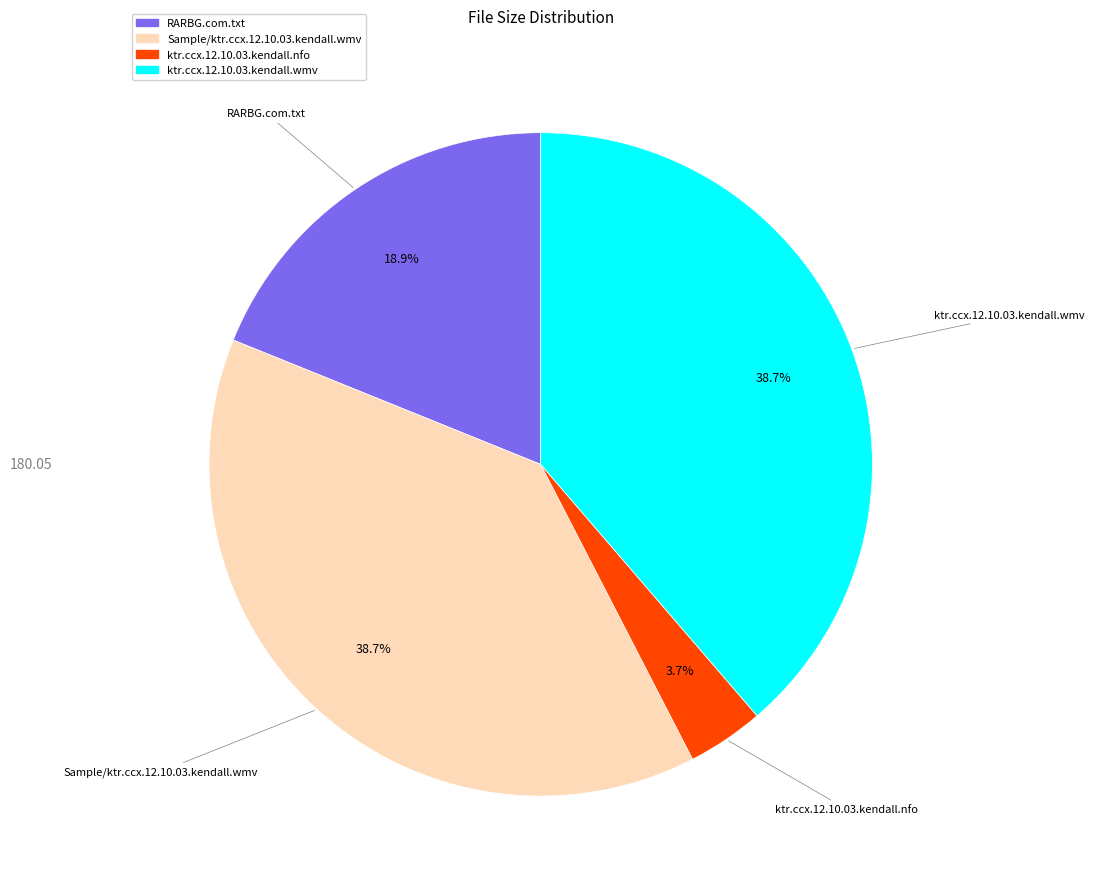

Between ktr.ccx.12.10.03.kendall.nfo and Sample/ktr.ccx.12.10.03.kendall.wmv, which is larger?

Sample/ktr.ccx.12.10.03.kendall.wmv